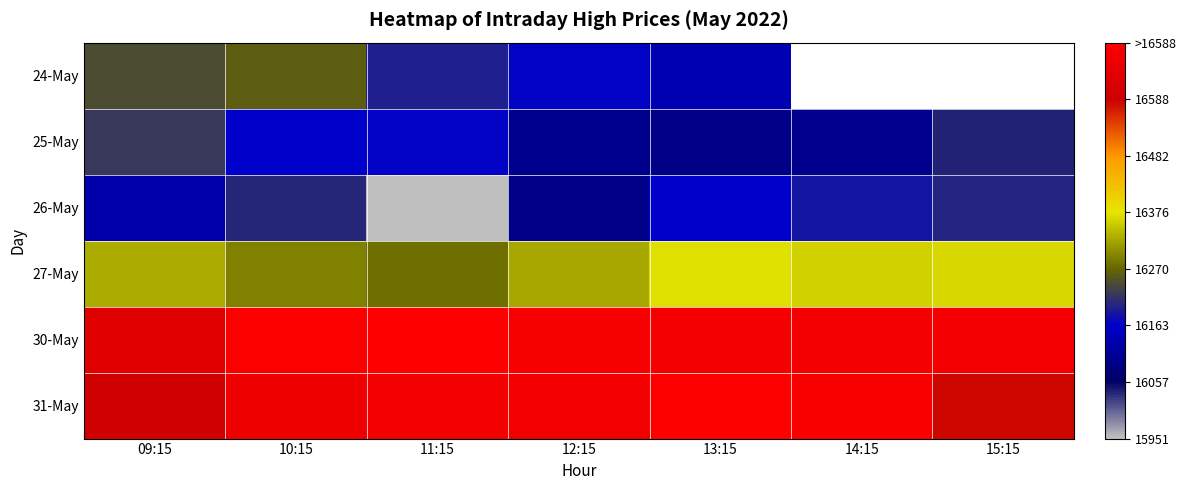

True or false: 27-May has a value of 6828.8 at 10:15.

False